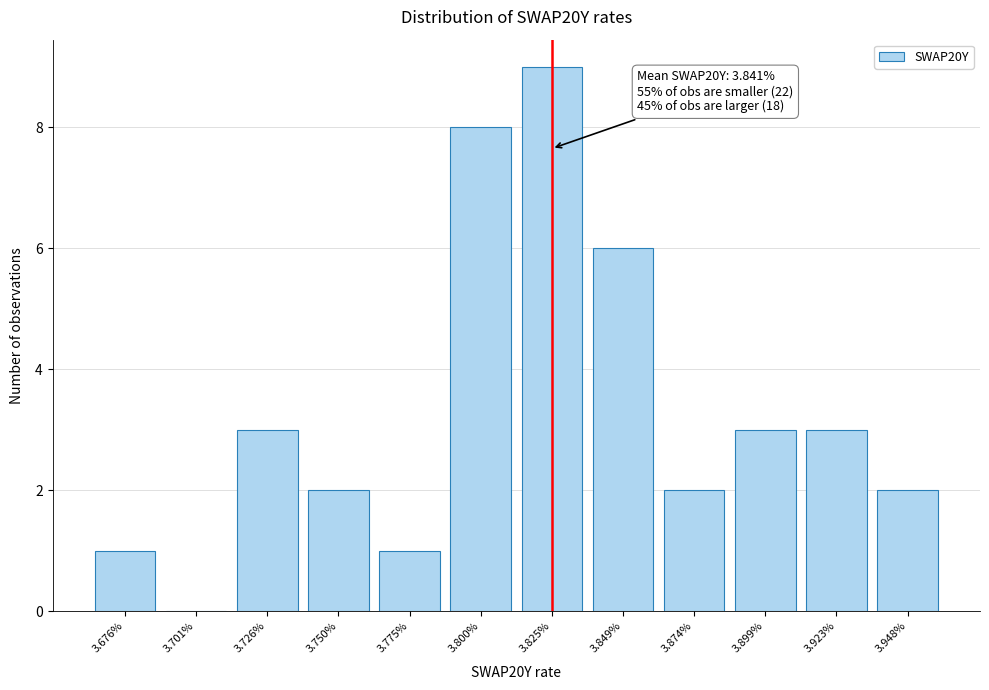

Reading left to right, list all the values displayed in this chart.

3.676%=1	3.701%=0	3.726%=3	3.750%=2	3.775%=1	3.800%=8	3.825%=9	3.849%=6	3.874%=2	3.899%=3	3.923%=3	3.948%=2